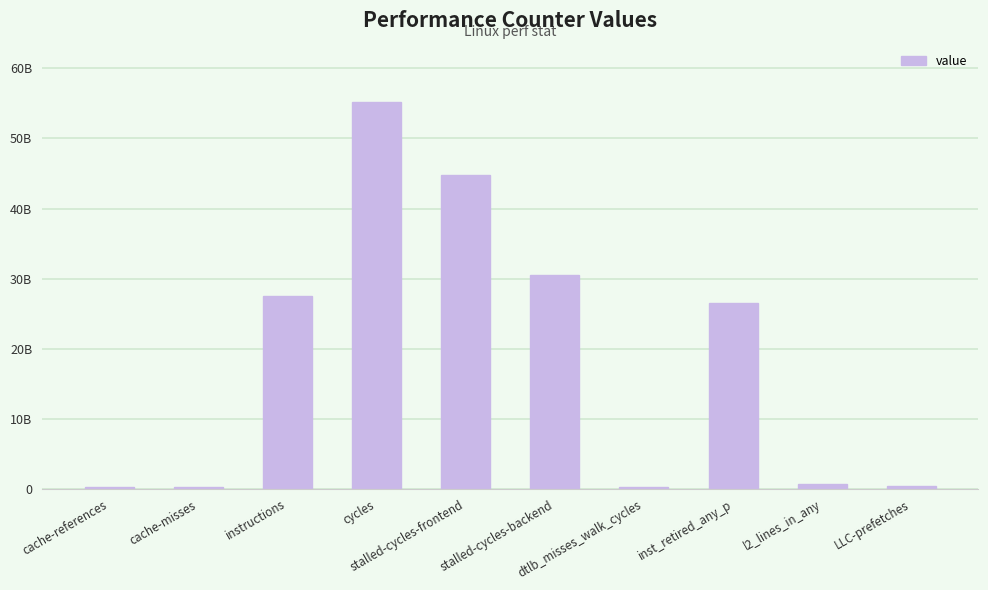

Are the bars horizontal?

No